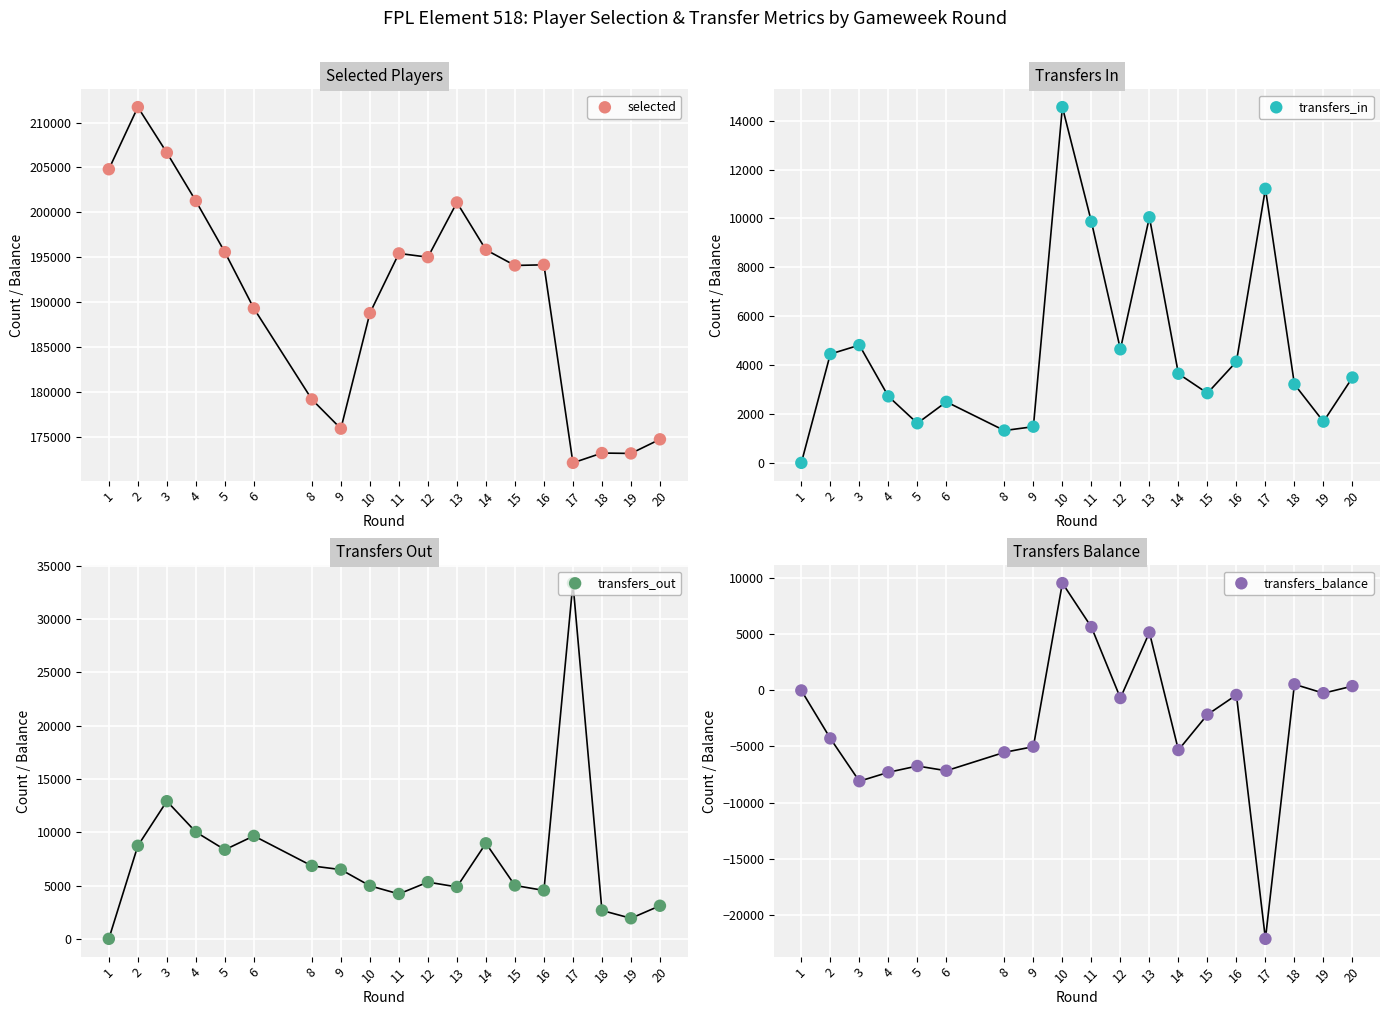

At which category is the sum across all series the highest?

13